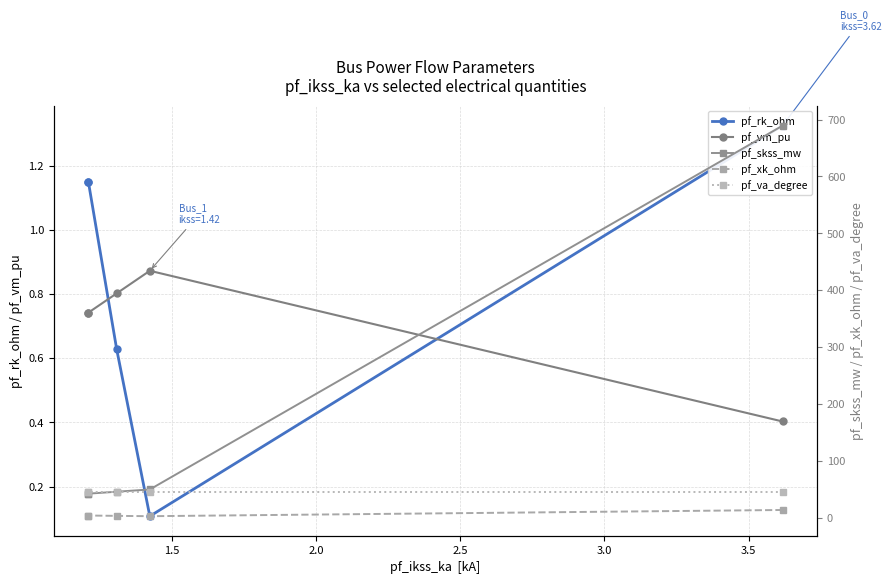

What is the difference between the pf_xk_ohm values at 2.0 and 2.5?

0.6